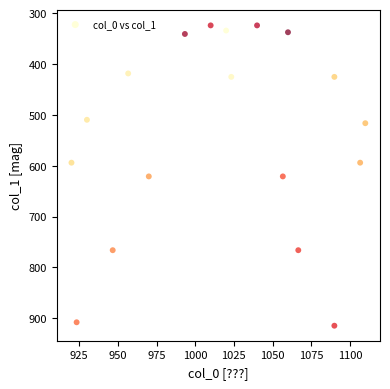

What is the range of Y values (max minus min)?

590.6